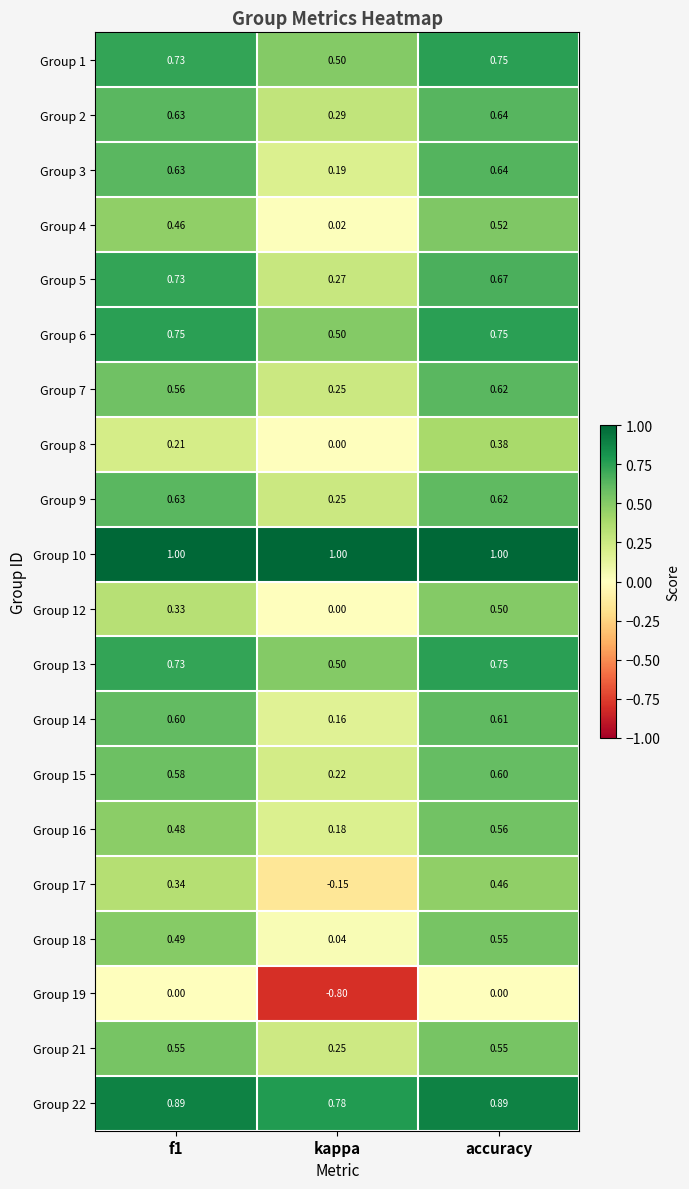

At which label does Group 2 reach its minimum?

kappa